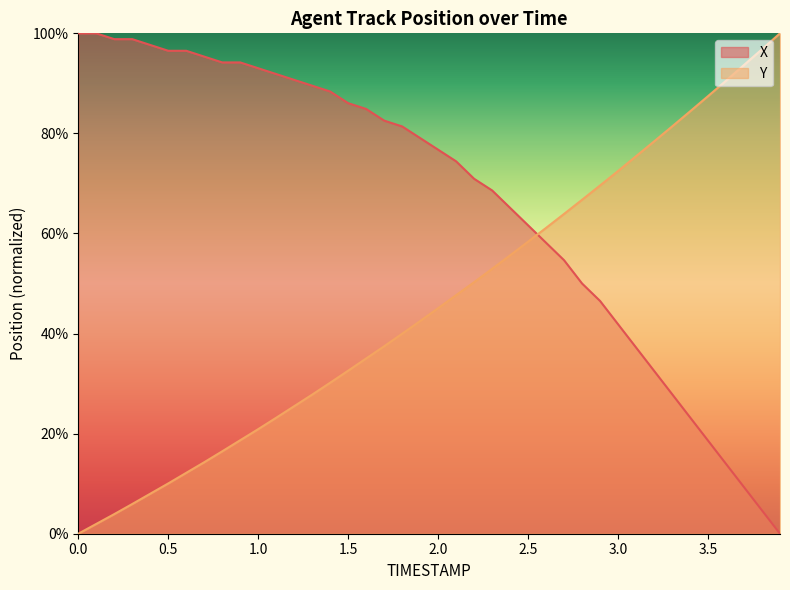

What is the difference between the Y values at 1.6 and 2.0?

10.0